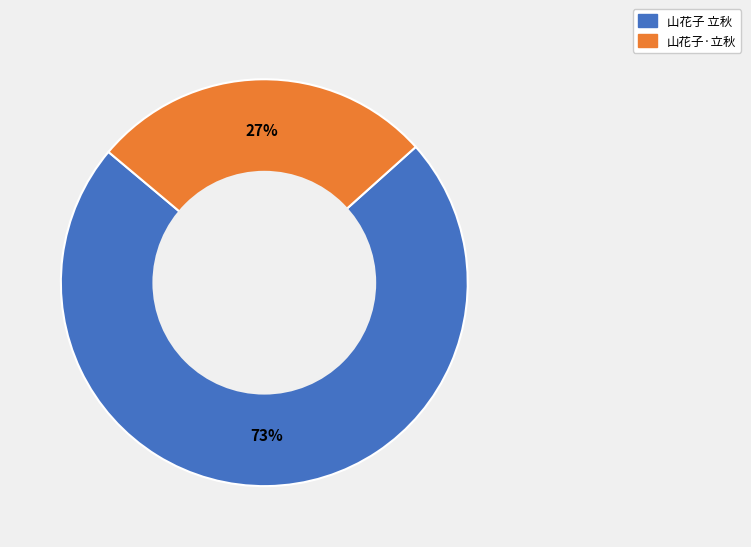

Which slice represents more than half of the pie?

山花子 立秋